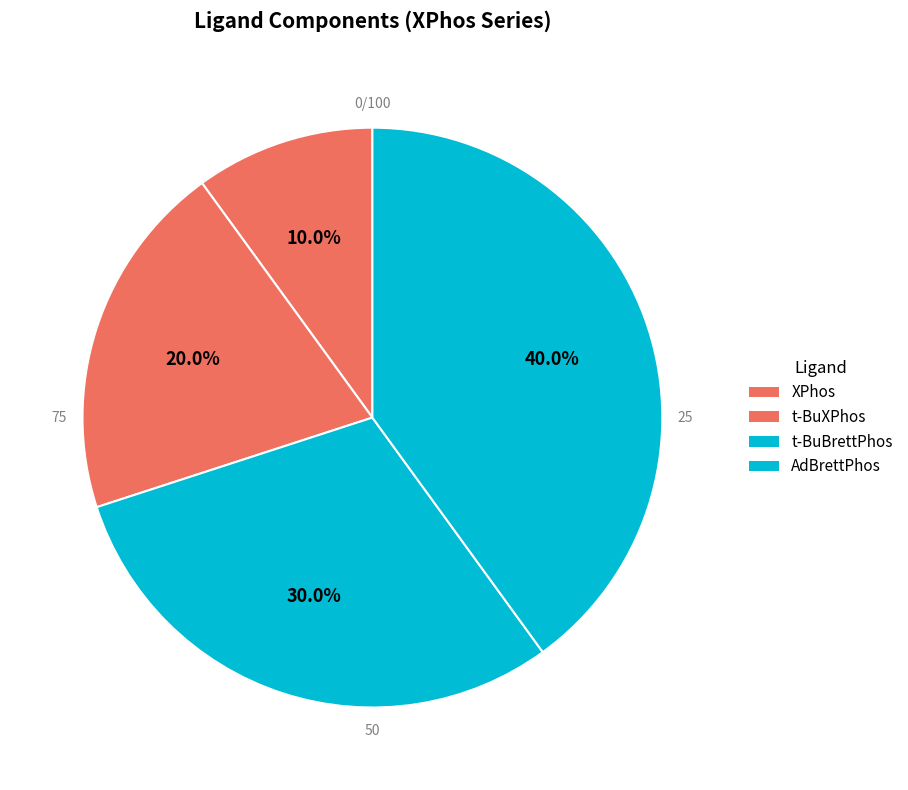

Which category has the smallest portion of the pie?

XPhos